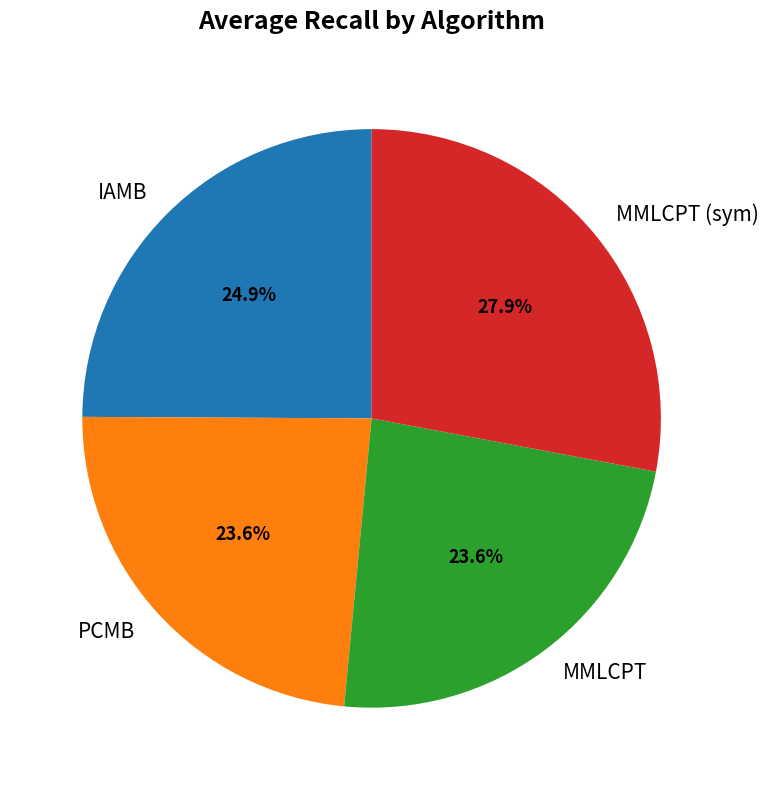

To the nearest percent, what percentage of the pie is PCMB?

24%